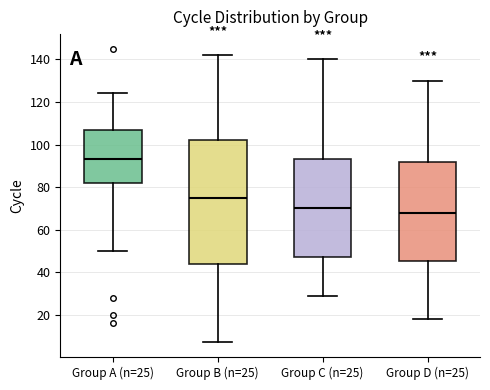

Which box's median line is the lowest?

Group D (n=25)